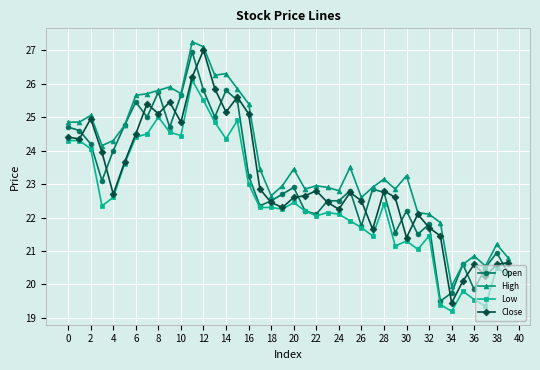

At how many categories does at least one series exceed 26?

4